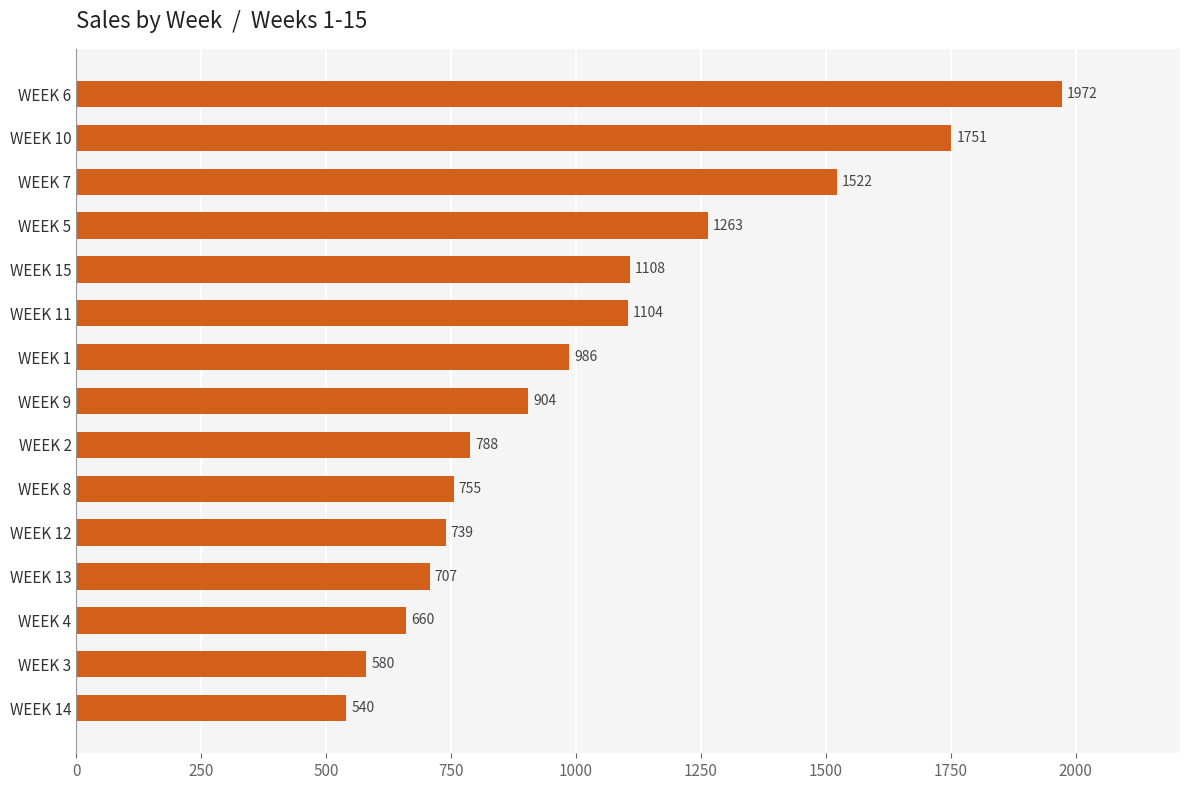

Which label corresponds to the largest value in the chart?

WEEK 6